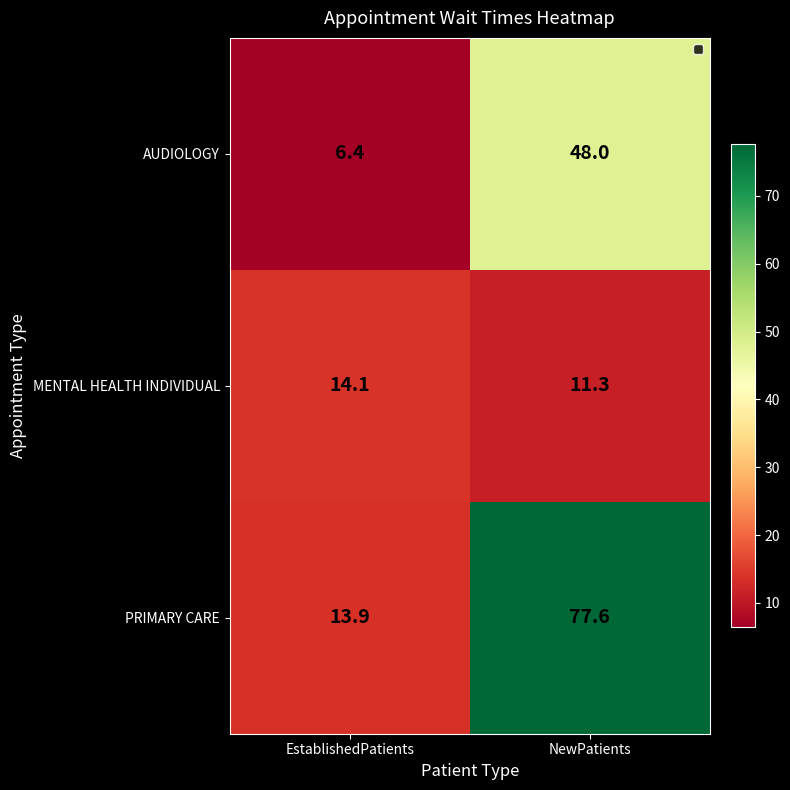

Read the PRIMARY CARE value at EstablishedPatients.

13.9